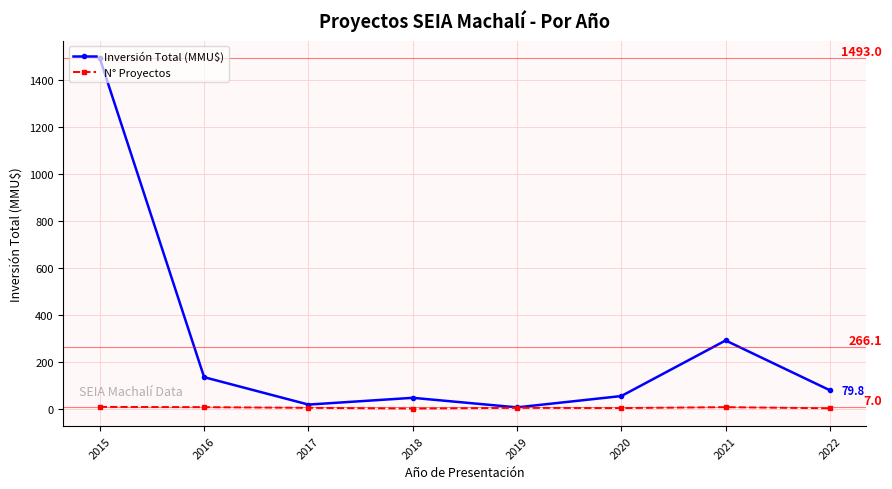

Rank the series by their maximum value, from highest to lowest.

Inversión Total (MMU$), N° Proyectos